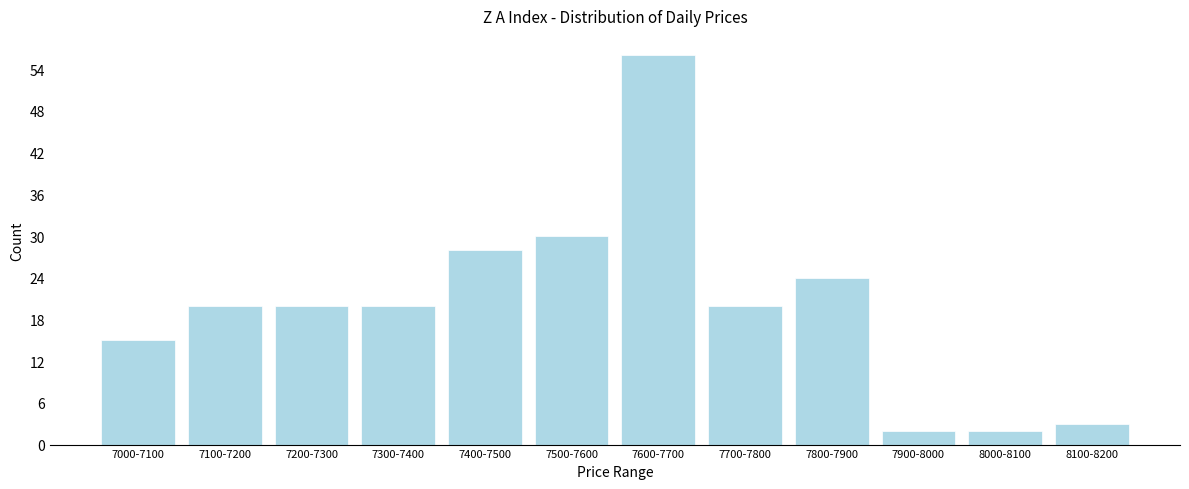

Reading right to left, extract all data points from this chart.

8100-8200=3	8000-8100=2	7900-8000=2	7800-7900=24	7700-7800=20	7600-7700=56	7500-7600=30	7400-7500=28	7300-7400=20	7200-7300=20	7100-7200=20	7000-7100=15